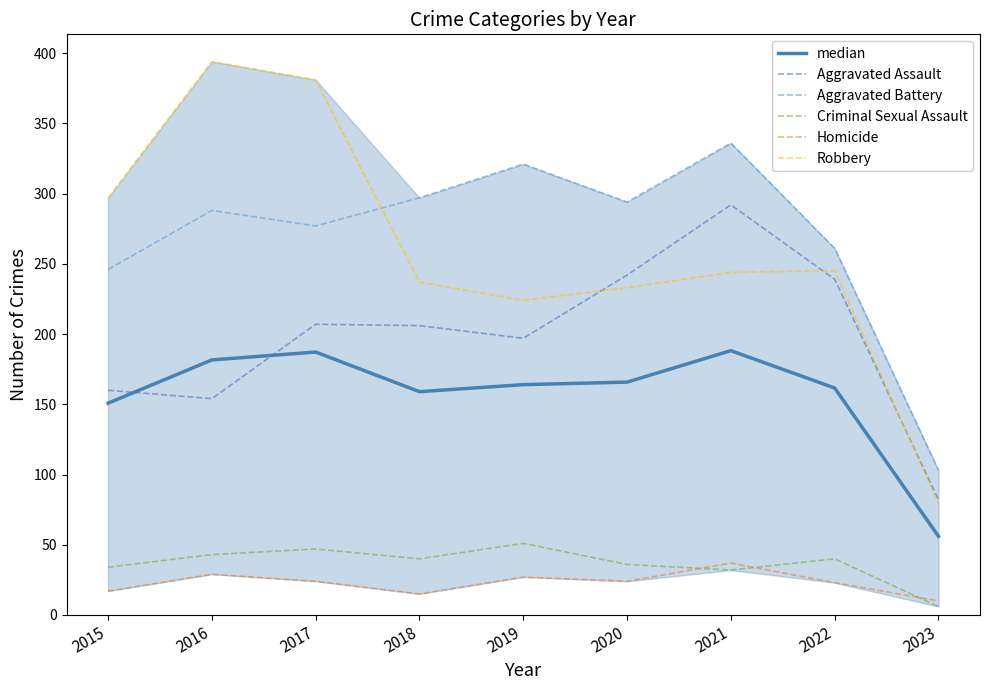

Between 2015 and 2017, which series saw the biggest shift?

Robbery